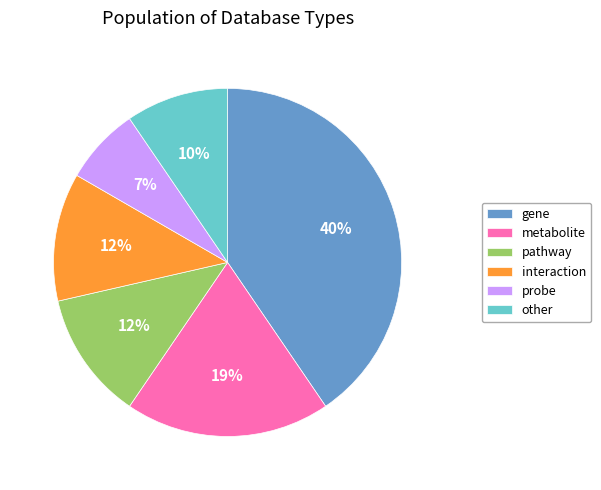

Does pathway represent more than half of the total?

No